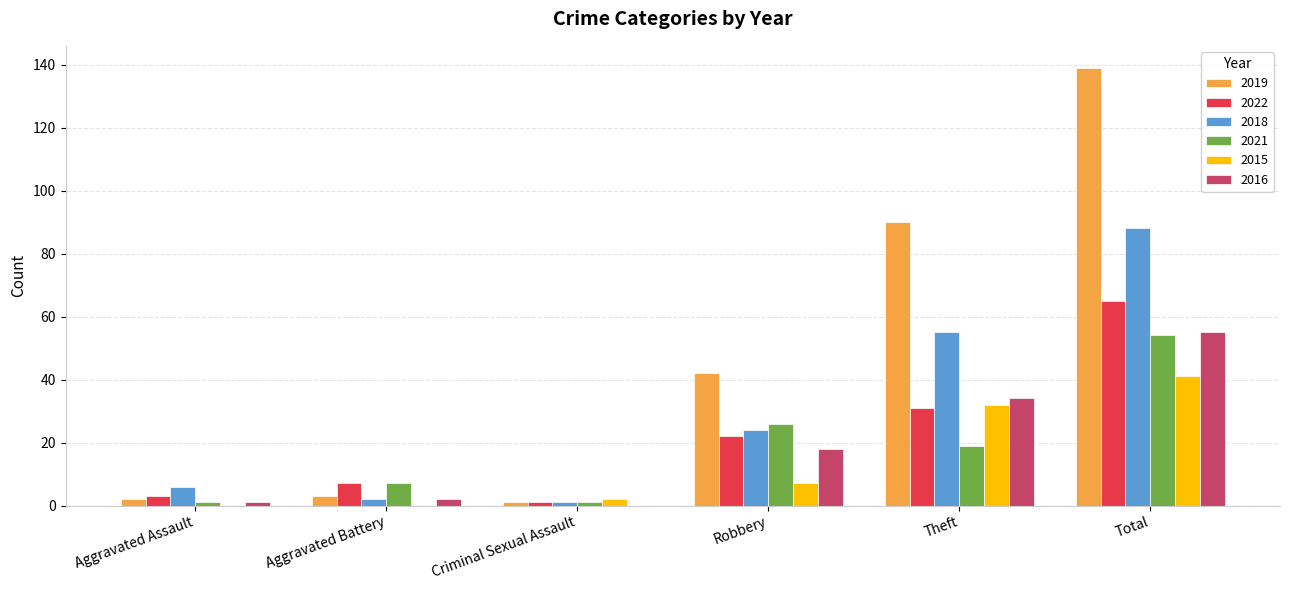

What is the sum of all 2022 values?

129